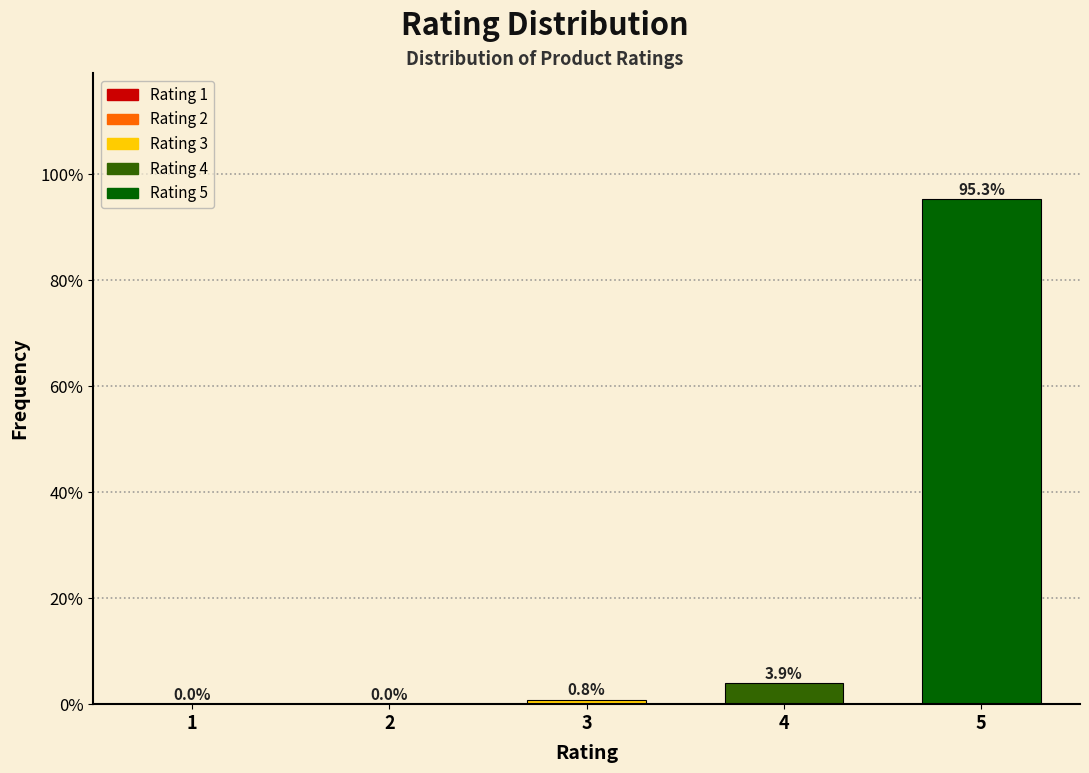

Reading left to right, what are all the values shown in this chart?

1=0.0	2=0.0	3=0.8	4=3.9	5=95.3